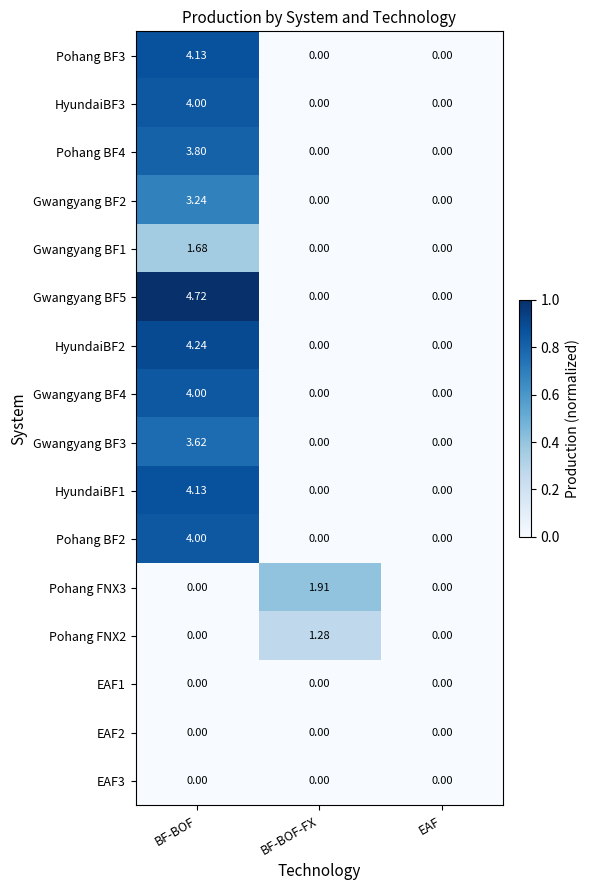

Which category has the highest value across all series?

BF-BOF